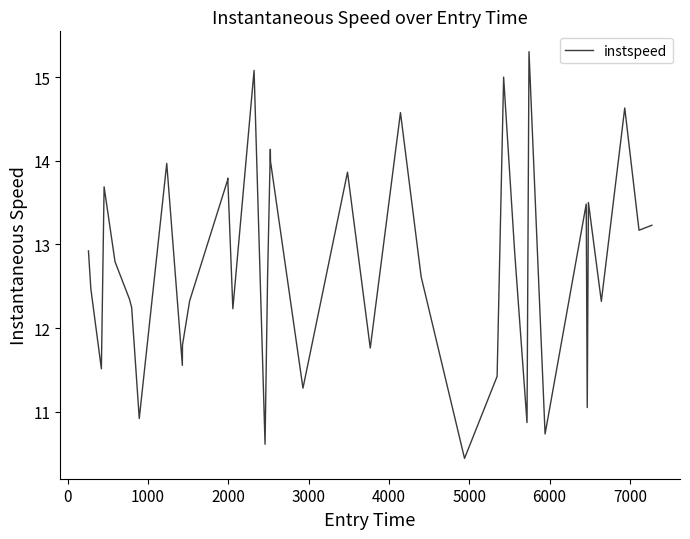

What is the minimum value shown in the chart?

10.4